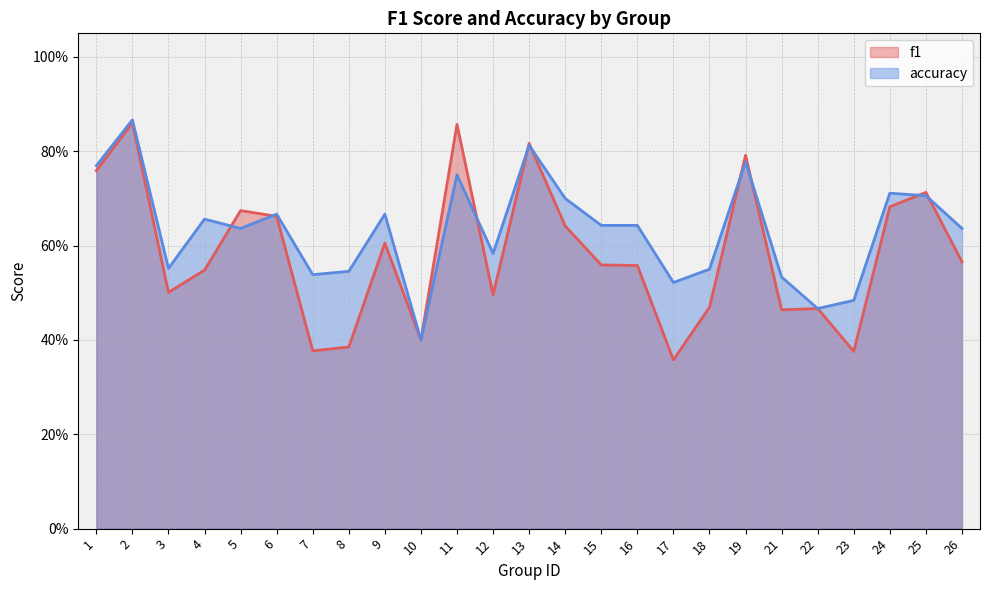

How many categories are shown in the chart?

25